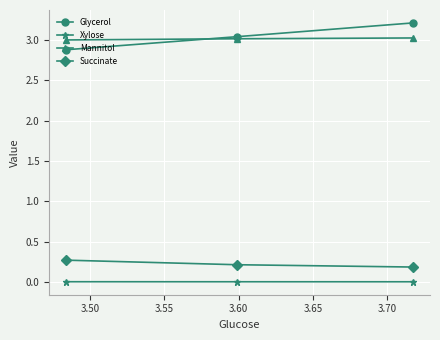

What is the maximum value shown in the chart?

3.2